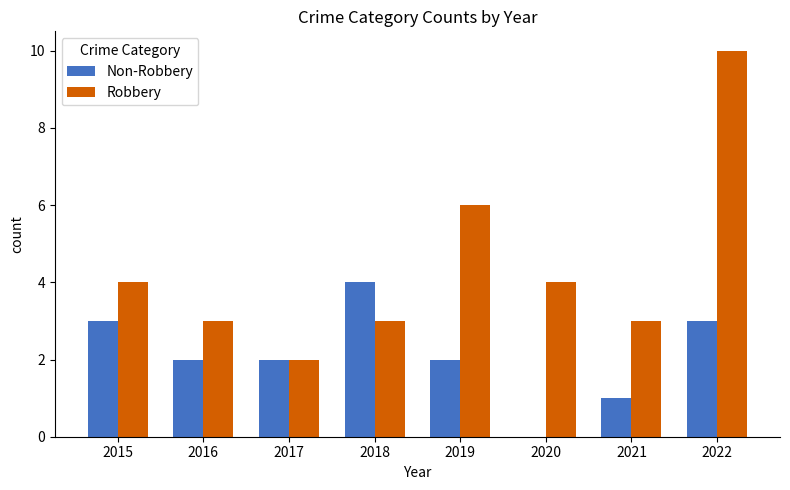

Reading left to right, transcribe all the data shown in this chart.

Non-Robbery: 3	2	2	4	2	0	1	3
Robbery: 4	3	2	3	6	4	3	10